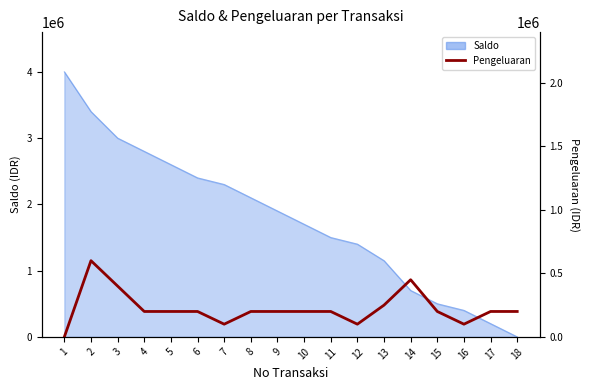

What is the change in value from 2 to 11?

-400000